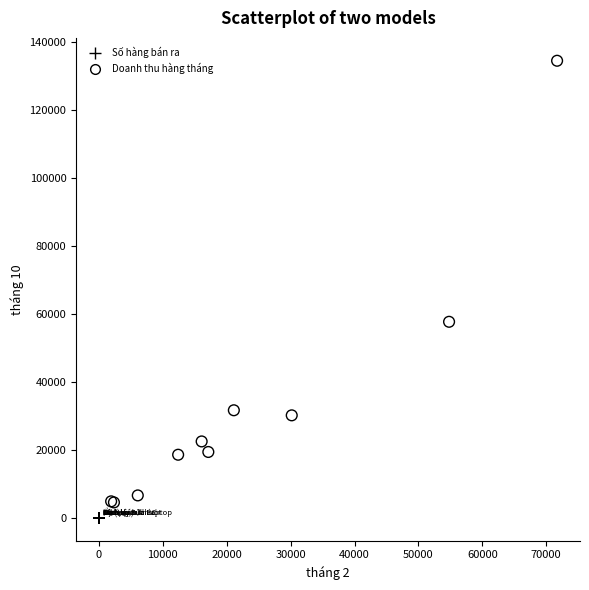

Which series contains the lowest Y value?

Số hàng bán ra